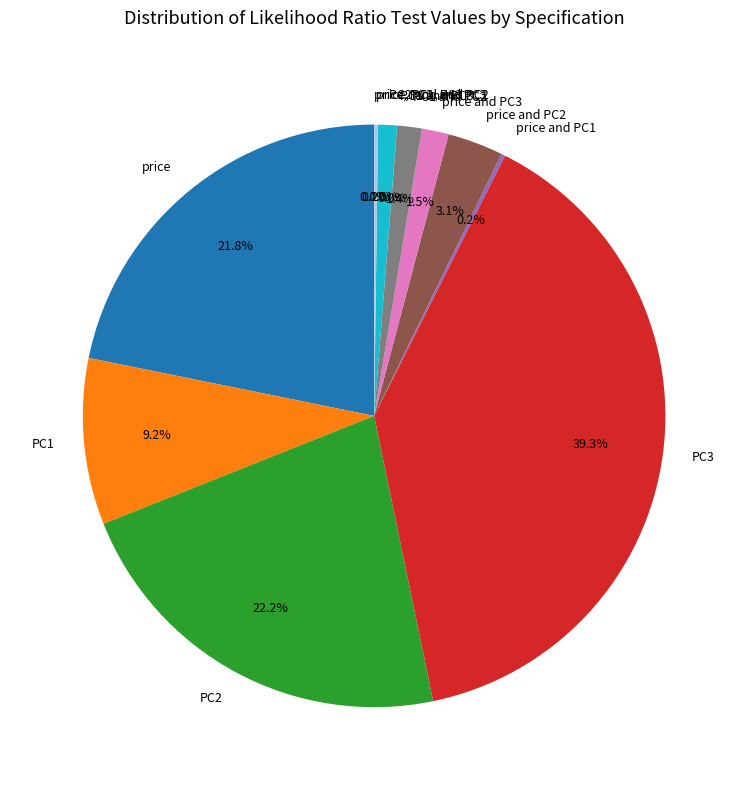

The PC2 slice represents 12% of the pie. True or false?

False